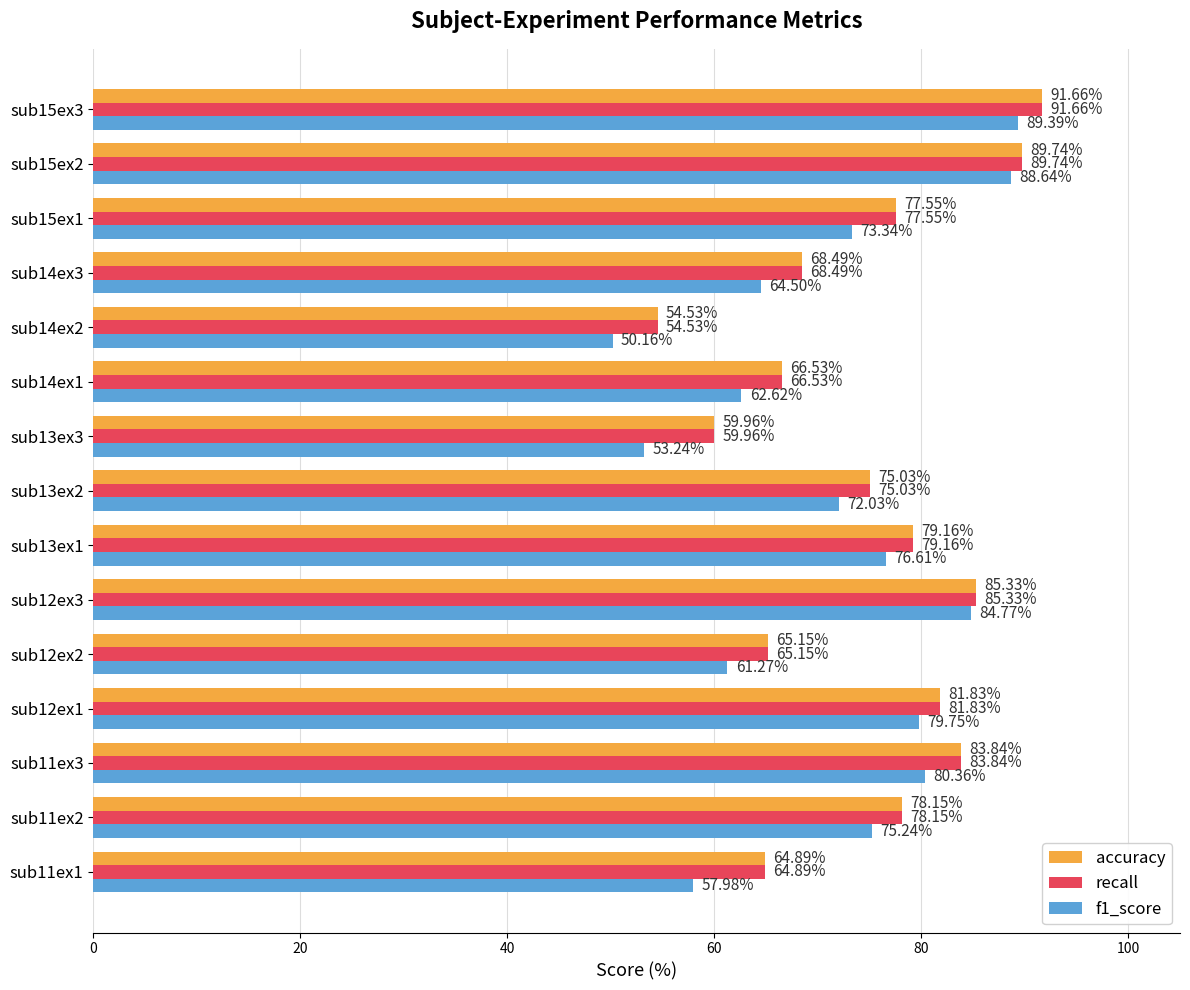

At which label does accuracy reach its peak?

sub15ex3